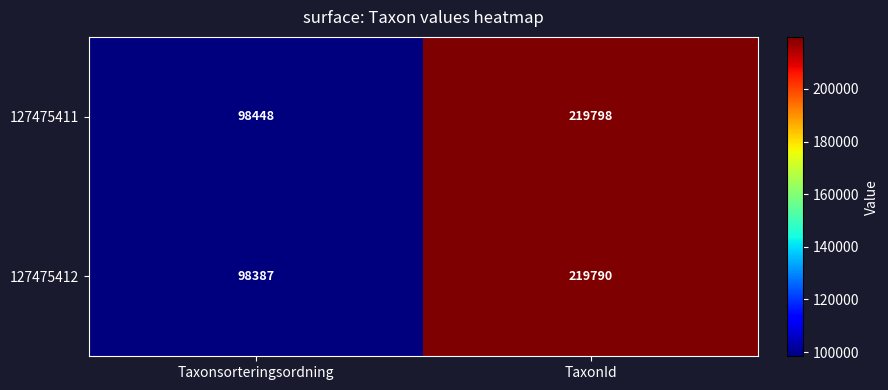

What is the minimum value shown in the chart?

98387